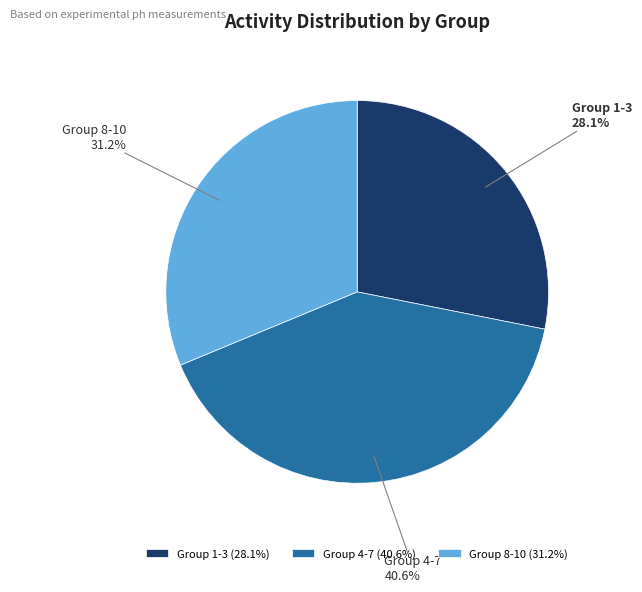

Does Group 1-3 account for over 50% of the chart?

No